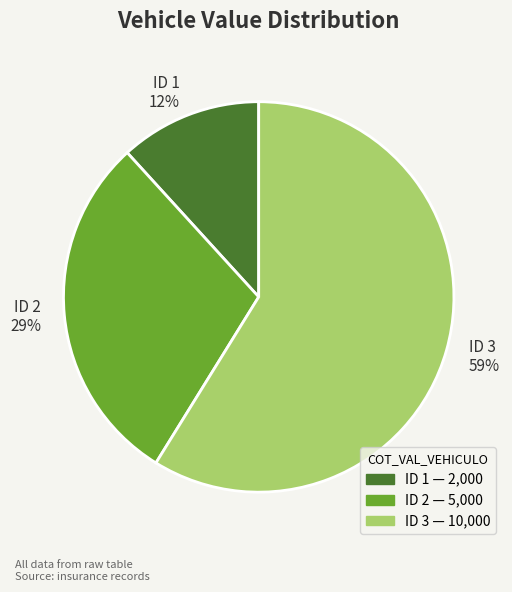

To the nearest percent, what portion does ID 3 represent?

59%